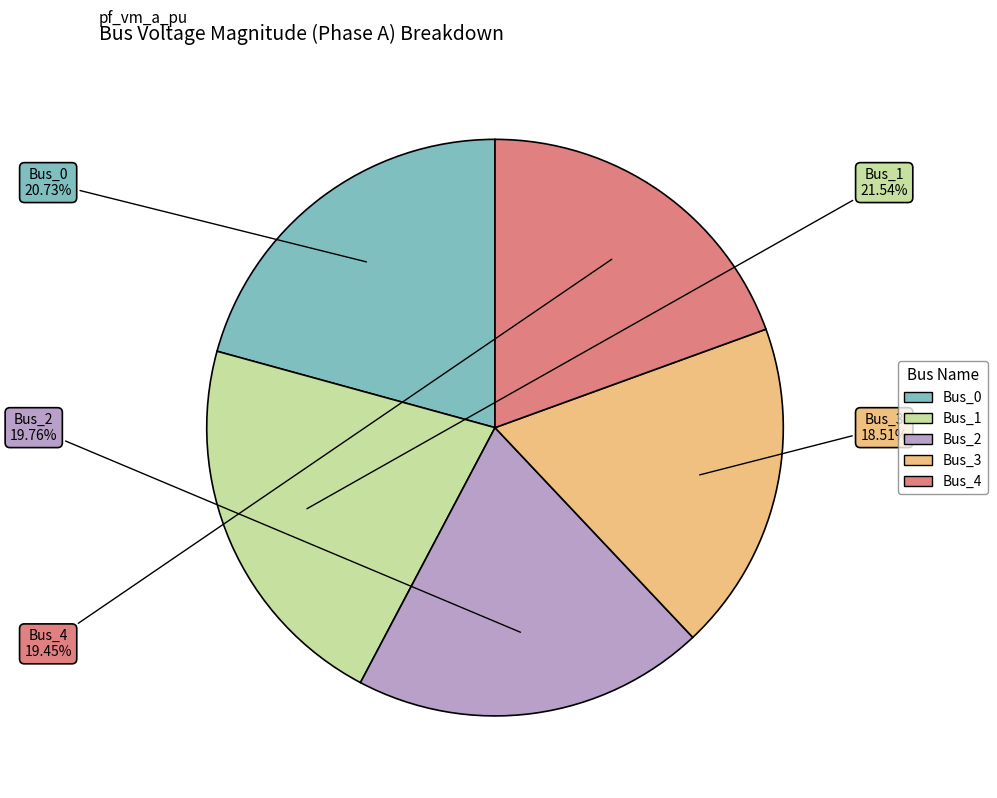

Is the sum of Bus_3 and Bus_0 greater than half?

No